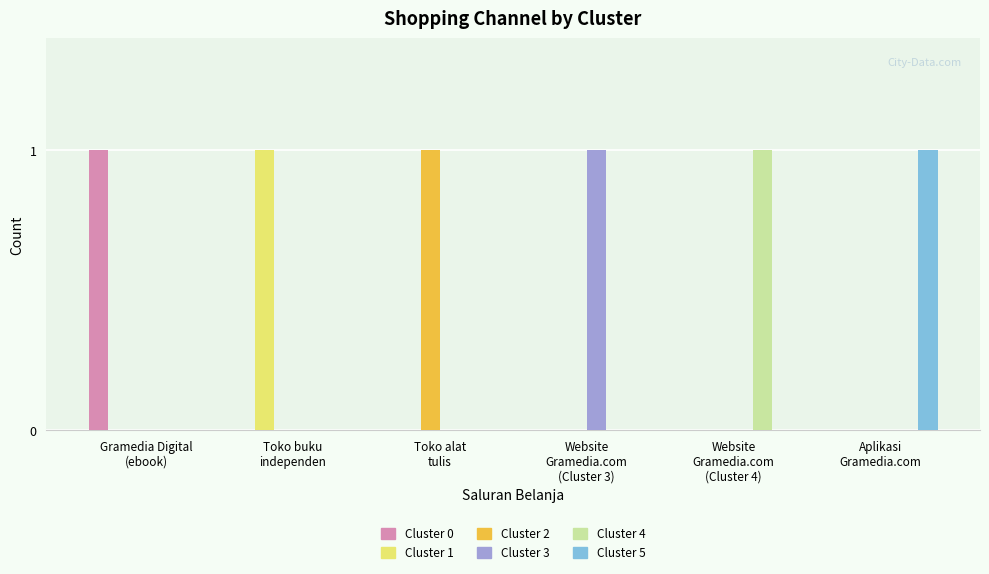

Reading right to left, extract all data points from this chart.

Cluster 0: Aplikasi
Gramedia.com=0	Website
Gramedia.com
(Cluster 4)=0	Website
Gramedia.com
(Cluster 3)=0	Toko alat
tulis=0	Toko buku
independen=0	Gramedia Digital
(ebook)=1
Cluster 1: Aplikasi
Gramedia.com=0	Website
Gramedia.com
(Cluster 4)=0	Website
Gramedia.com
(Cluster 3)=0	Toko alat
tulis=0	Toko buku
independen=1	Gramedia Digital
(ebook)=0
Cluster 2: Aplikasi
Gramedia.com=0	Website
Gramedia.com
(Cluster 4)=0	Website
Gramedia.com
(Cluster 3)=0	Toko alat
tulis=1	Toko buku
independen=0	Gramedia Digital
(ebook)=0
Cluster 3: Aplikasi
Gramedia.com=0	Website
Gramedia.com
(Cluster 4)=0	Website
Gramedia.com
(Cluster 3)=1	Toko alat
tulis=0	Toko buku
independen=0	Gramedia Digital
(ebook)=0
Cluster 4: Aplikasi
Gramedia.com=0	Website
Gramedia.com
(Cluster 4)=1	Website
Gramedia.com
(Cluster 3)=0	Toko alat
tulis=0	Toko buku
independen=0	Gramedia Digital
(ebook)=0
Cluster 5: Aplikasi
Gramedia.com=1	Website
Gramedia.com
(Cluster 4)=0	Website
Gramedia.com
(Cluster 3)=0	Toko alat
tulis=0	Toko buku
independen=0	Gramedia Digital
(ebook)=0